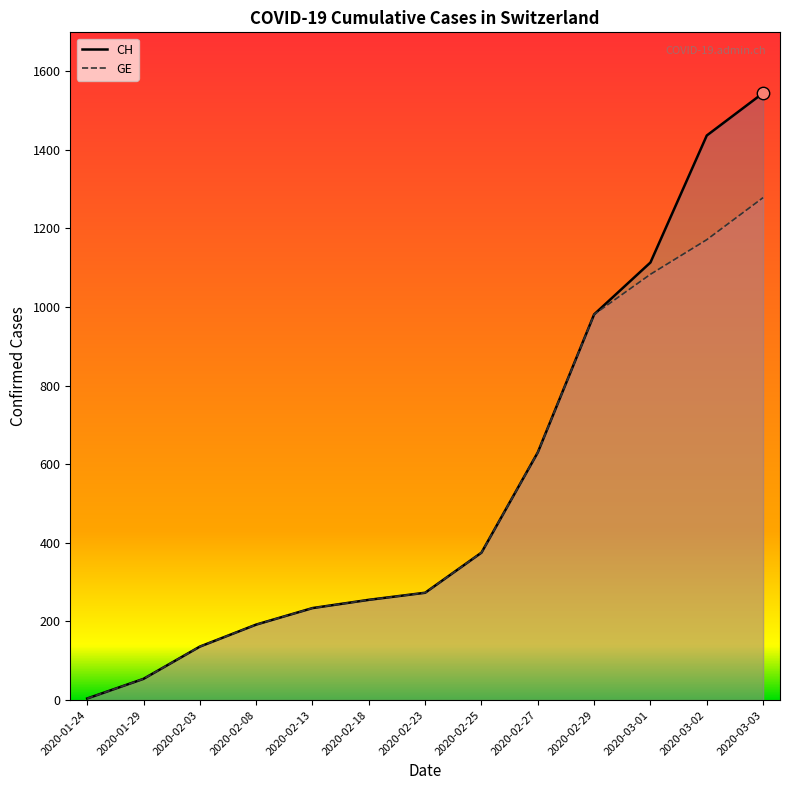

What is the total value across all series at 2020-03-01?

2196